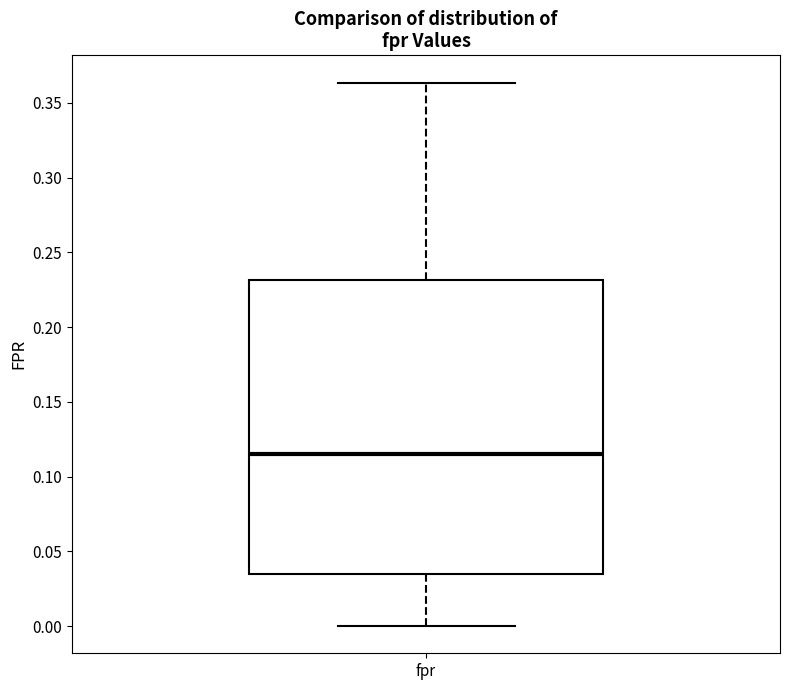

Where is the lower edge of the box for fpr on the y-axis? The values are not printed on the chart, so give them approximately, as read against the axis.

0.035